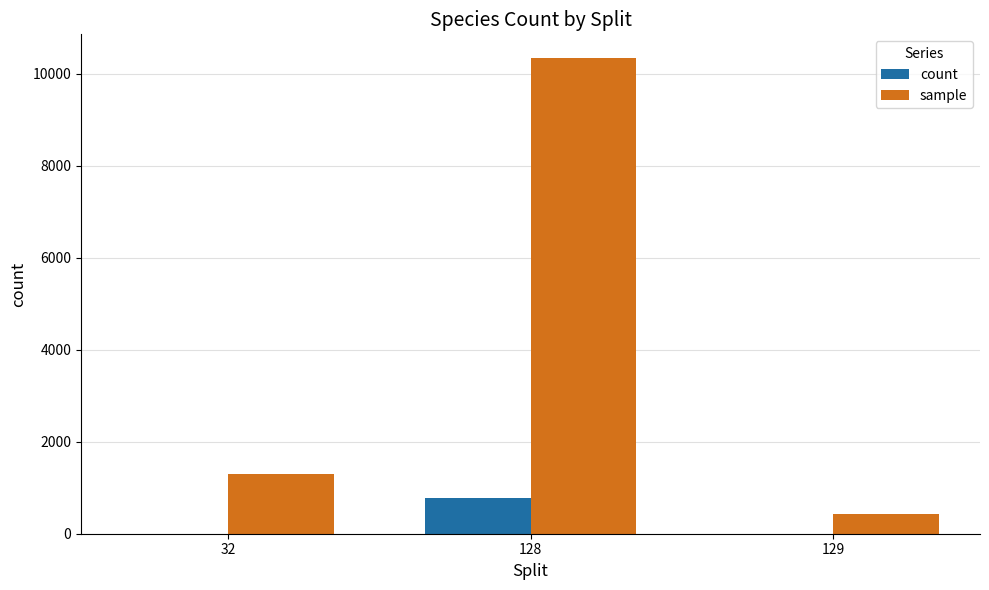

What is the maximum value for sample?

10344